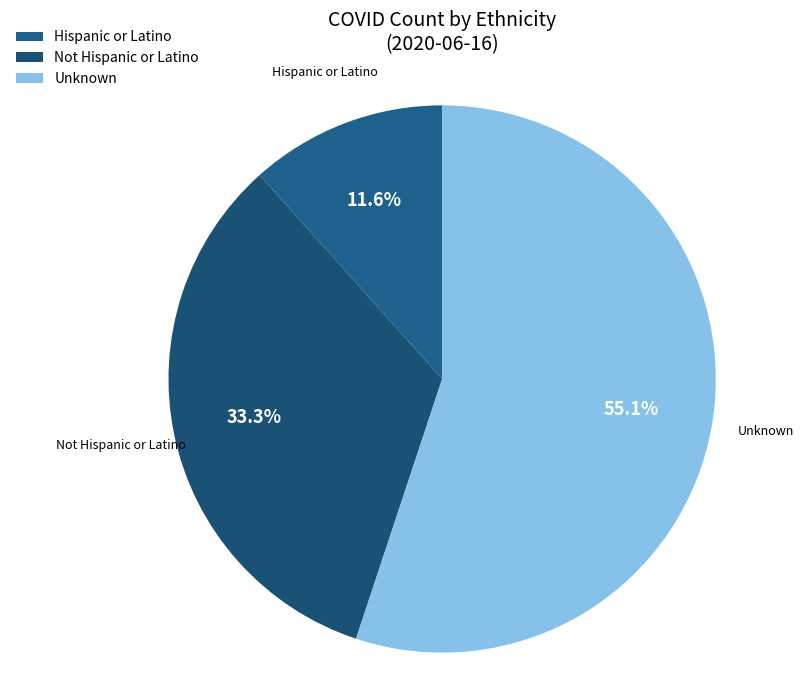

Which slice represents more than half of the pie?

Unknown